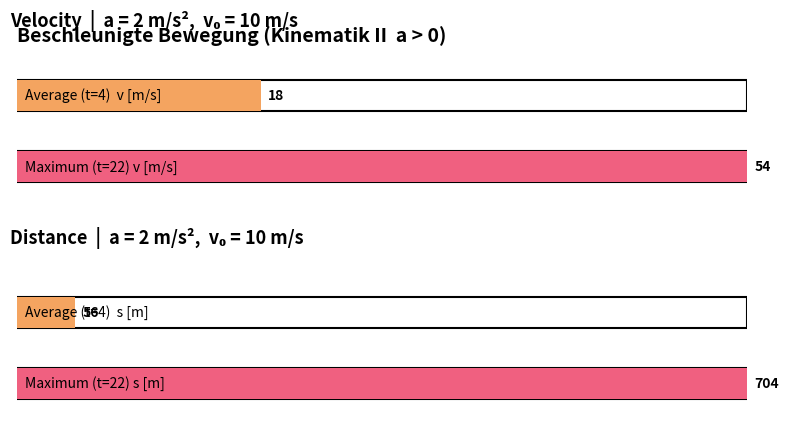

Does the chart contain any negative values?

No